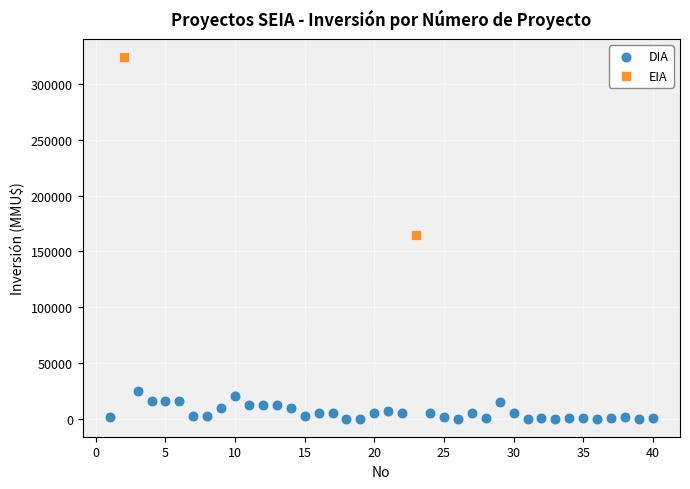

What are all the series names shown in the legend?

DIA, EIA